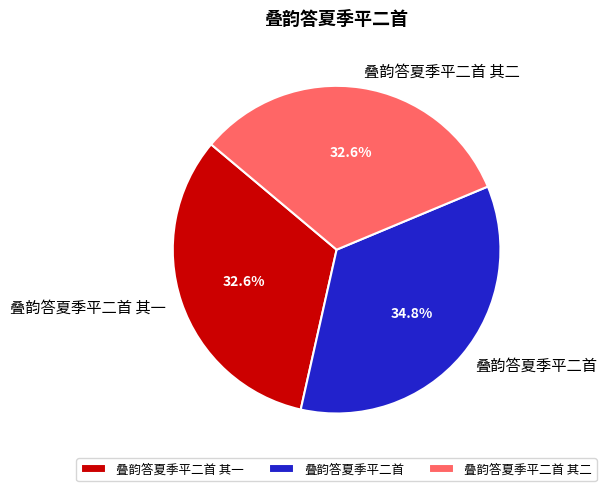

Combined, do 叠韵答夏季平二首 其一 and 叠韵答夏季平二首 其二 account for over 50%?

Yes